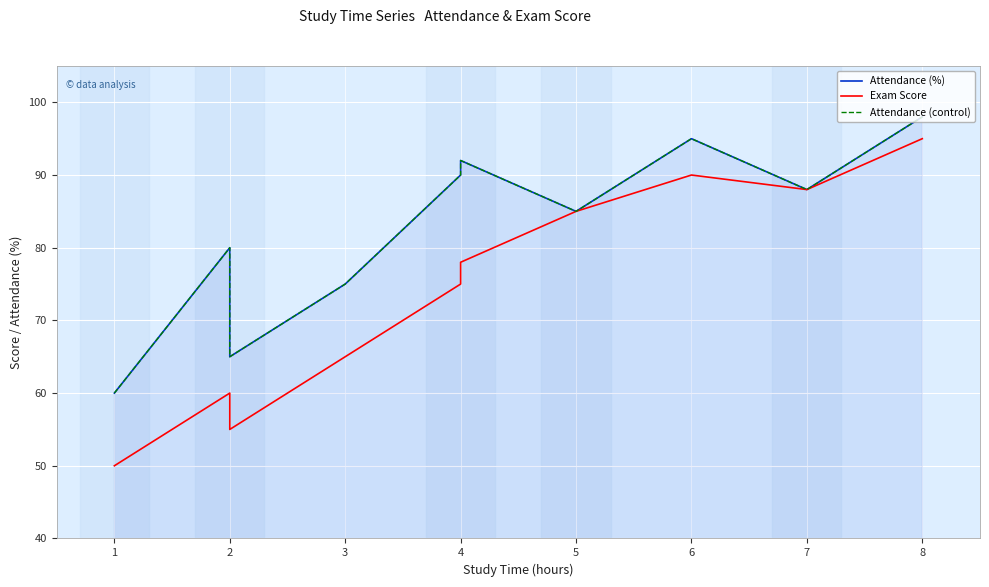

Read the Exam Score value at 3, to the nearest 5.

65